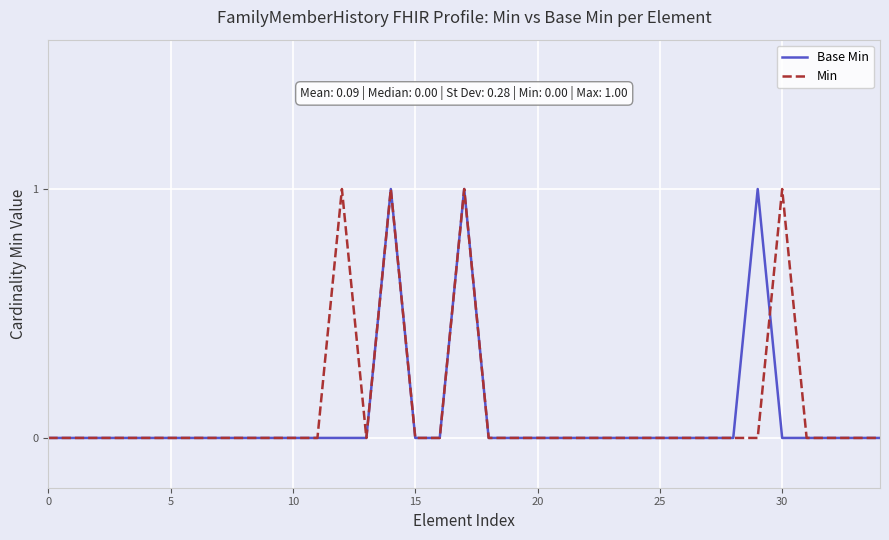

Reading left to right, what are all the values shown in this chart?

Base Min: 0	0	0	0	0	0	0	0	0	0	0	0	0	0	1	0	0	1	0	0	0	0	0	0	0	0	0	0	0	1	0	0	0	0	0
Min: 0	0	0	0	0	0	0	0	0	0	0	0	1	0	1	0	0	1	0	0	0	0	0	0	0	0	0	0	0	0	1	0	0	0	0